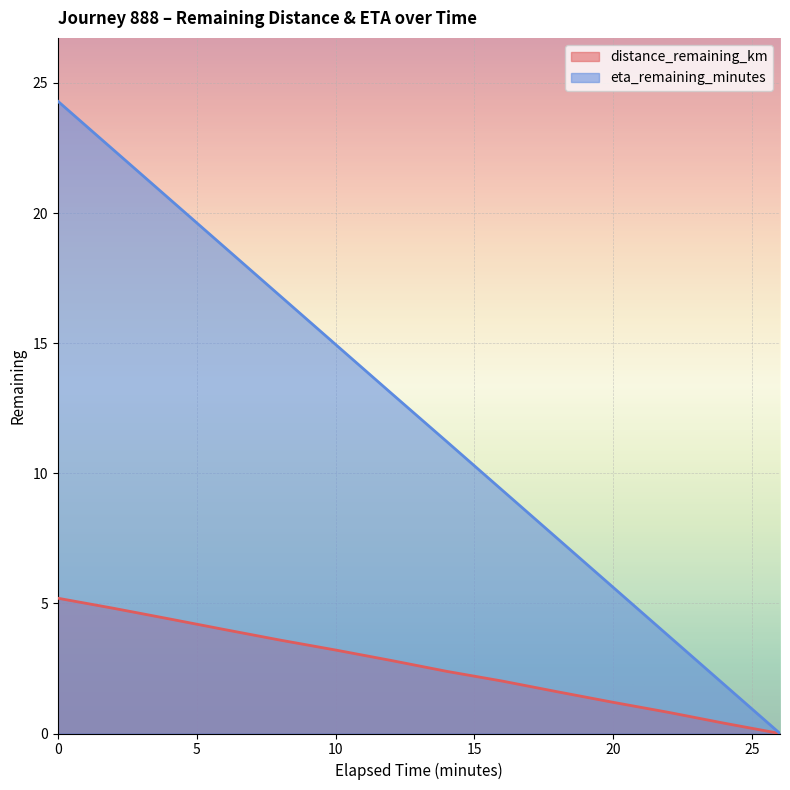

What is the difference between the eta_remaining_minutes values at 20.0 and 2.0?

16.8